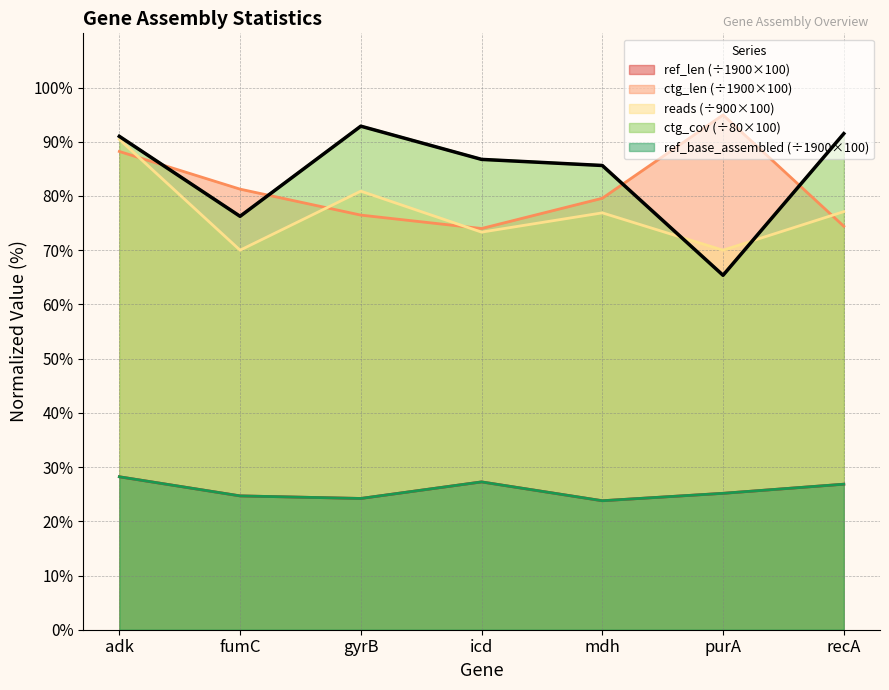

True or false: ctg_len and ref_base_assembled cross at least once.

False